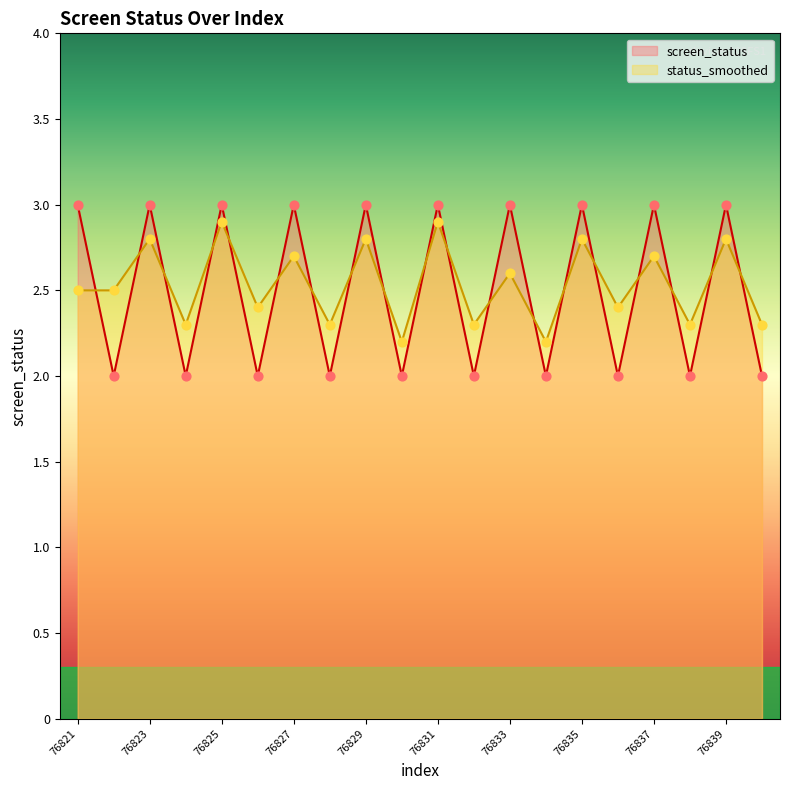

At which category is the sum across all series the highest?

76825